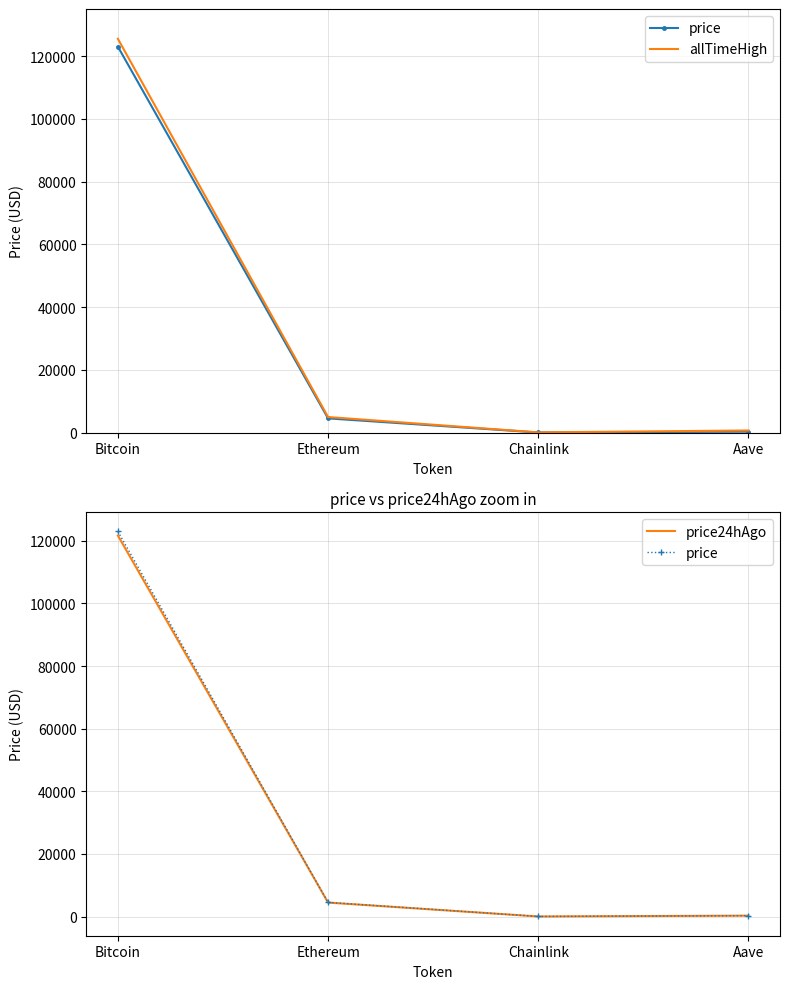

What is the average value of the allTimeHigh series?

32791.6